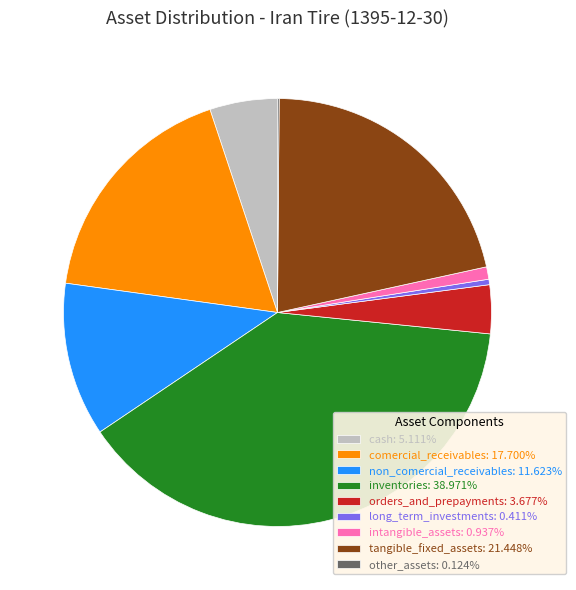

What is the ratio of the value at tangible_fixed_assets: 21.448% to the value at intangible_assets: 0.937%?

22.9